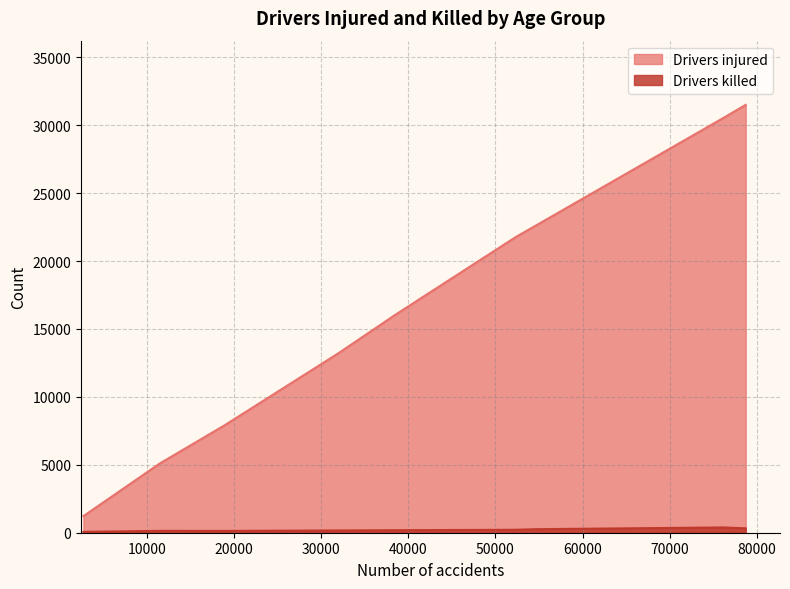

What is the sum of the Drivers killed values at 65-74 and 35-44?

522